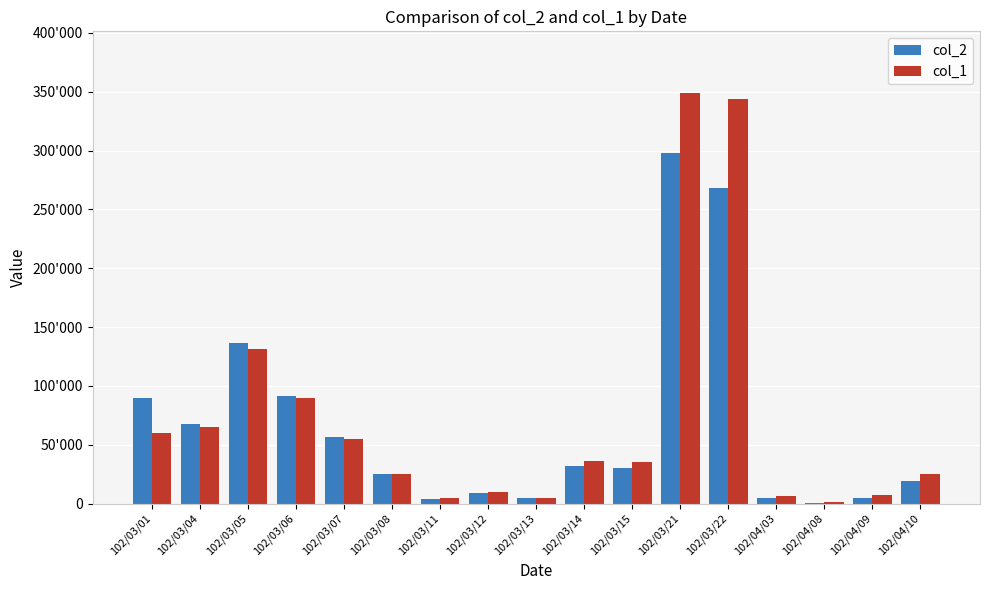

Are the bars horizontal?

No